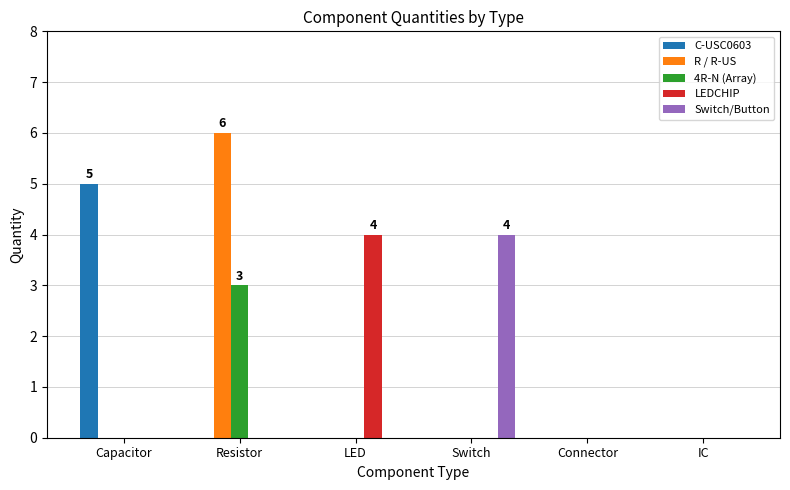

Is it true that 4R-N (Array) equals 0 at LED?

True